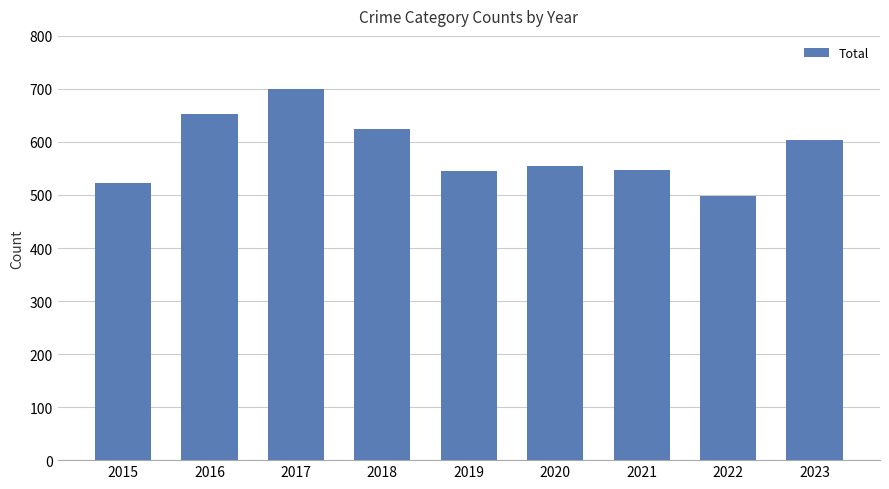

What is the difference between the values at 2018 and 2015?

101